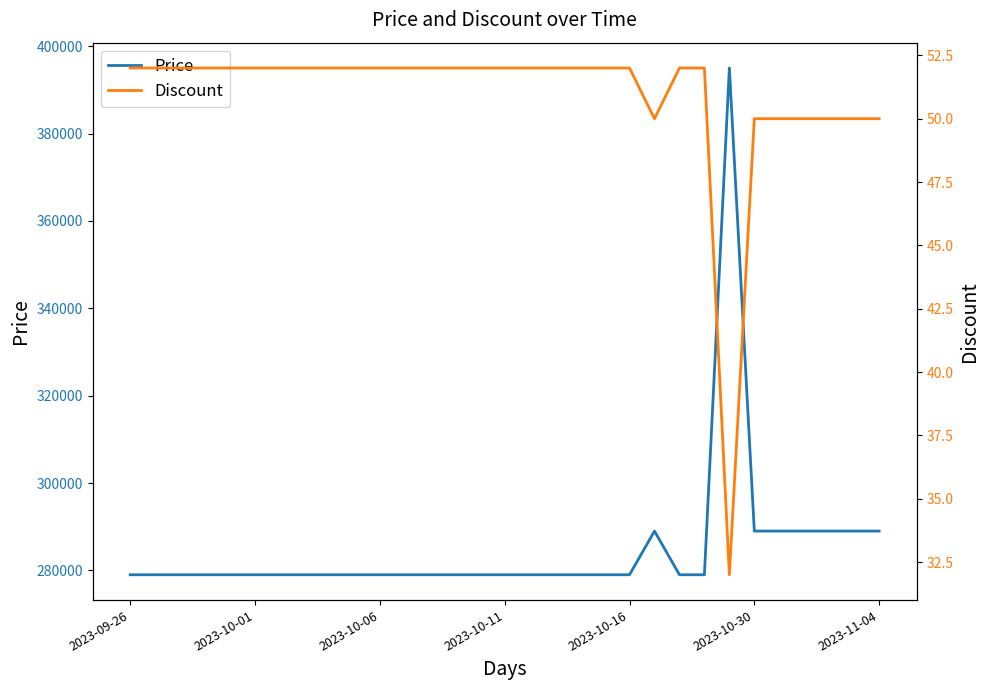

How many interior local valleys does the Discount series have?

2